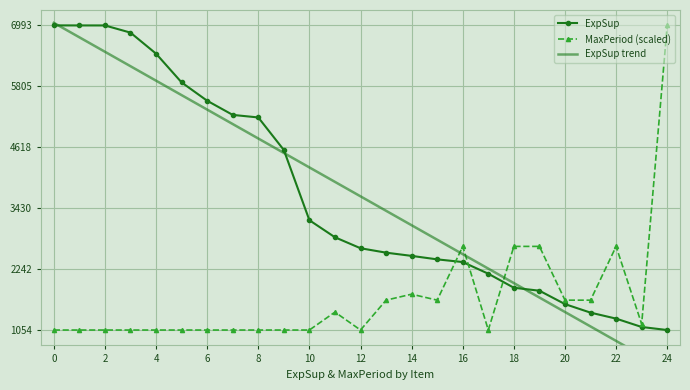

The value of ExpSup trend at 18 is 1969.5. True or false?

True